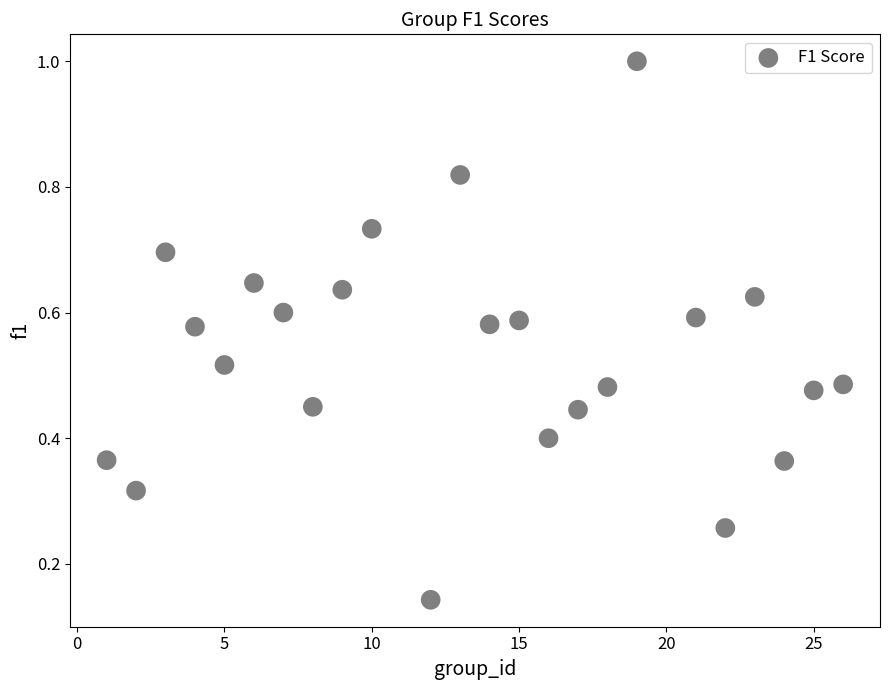

What is the range of Y values (max minus min)?

0.9